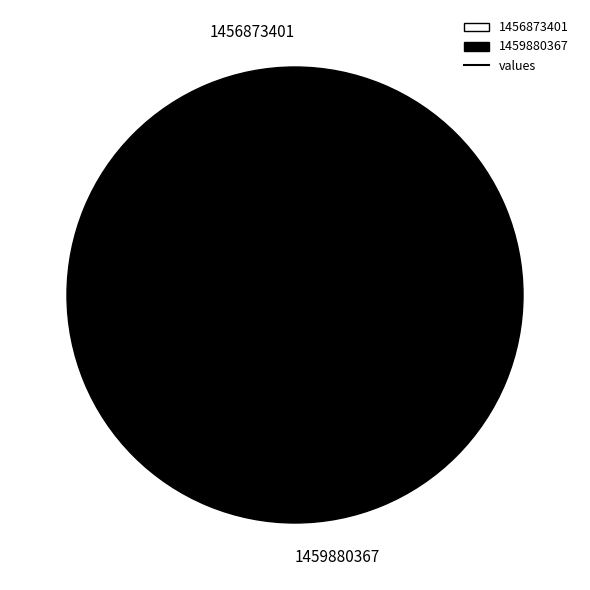

Combined, what portion of the pie is 1459880367 and 1456873401?

100.0%